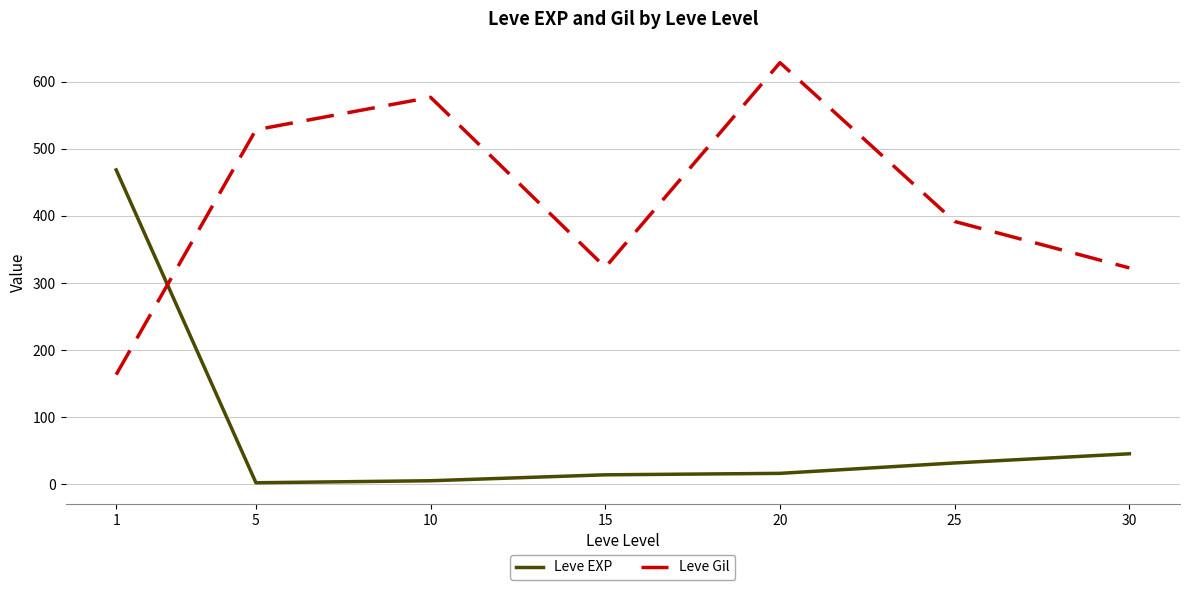

The Leve EXP series shows 468.5 at 1. True or false?

True